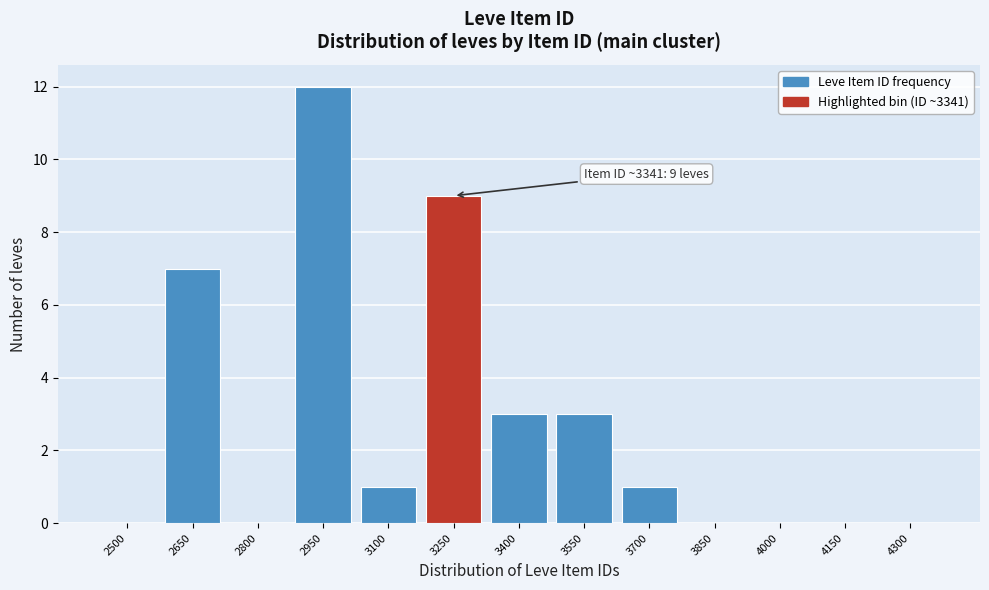

Reading right to left, what are all the values shown in this chart?

4300=0	4150=0	4000=0	3850=0	3700=1	3550=3	3400=3	3250=9	3100=1	2950=12	2800=0	2650=7	2500=0